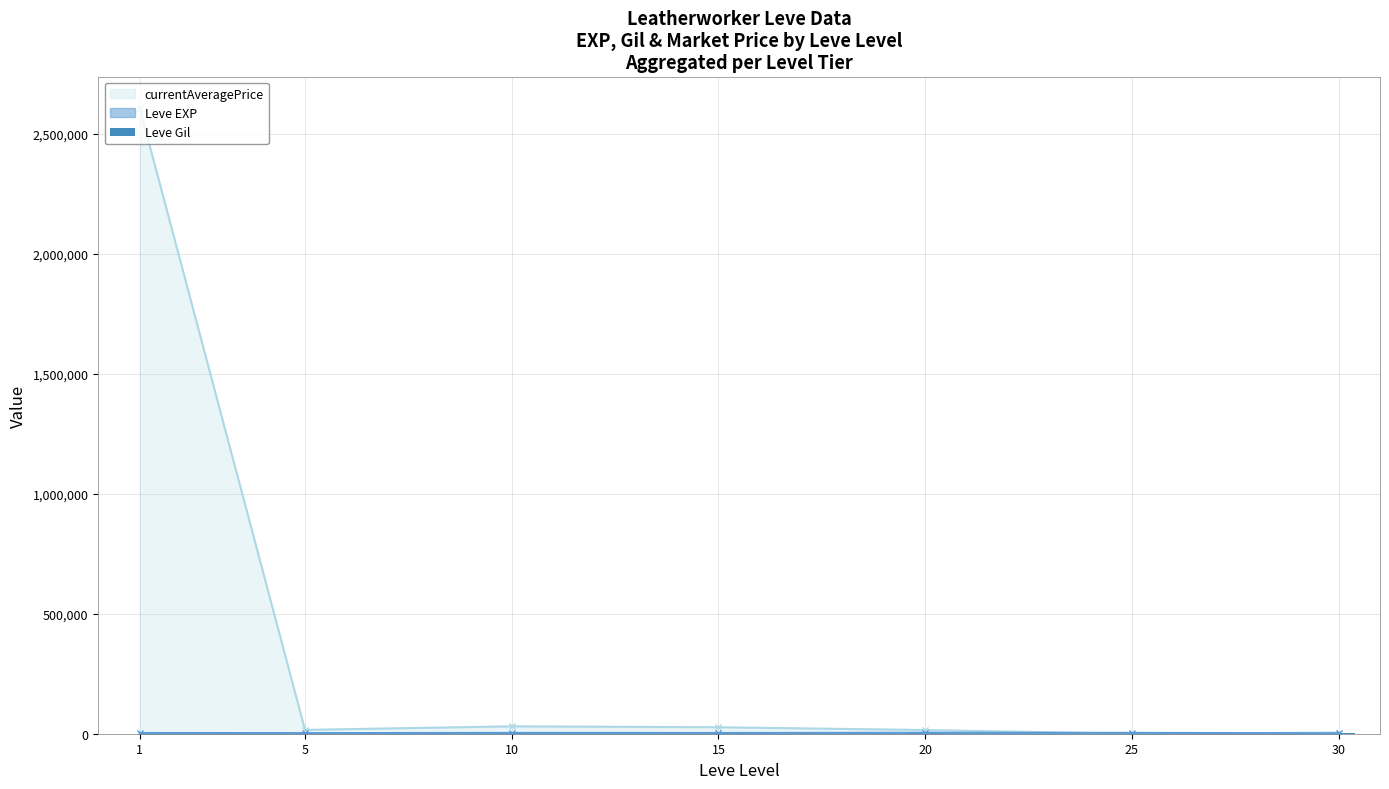

True or false: currentAveragePrice has more than 2 points higher than both neighbors.

False